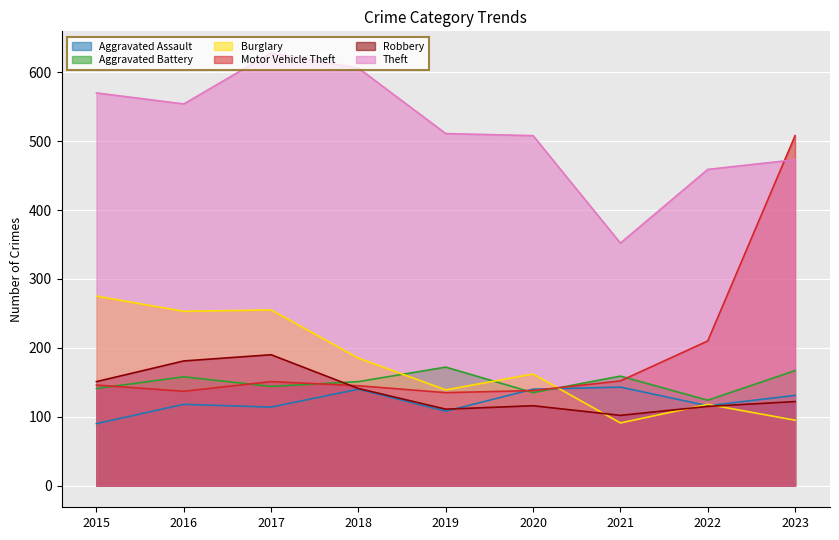

How many lines are shown in the chart?

6